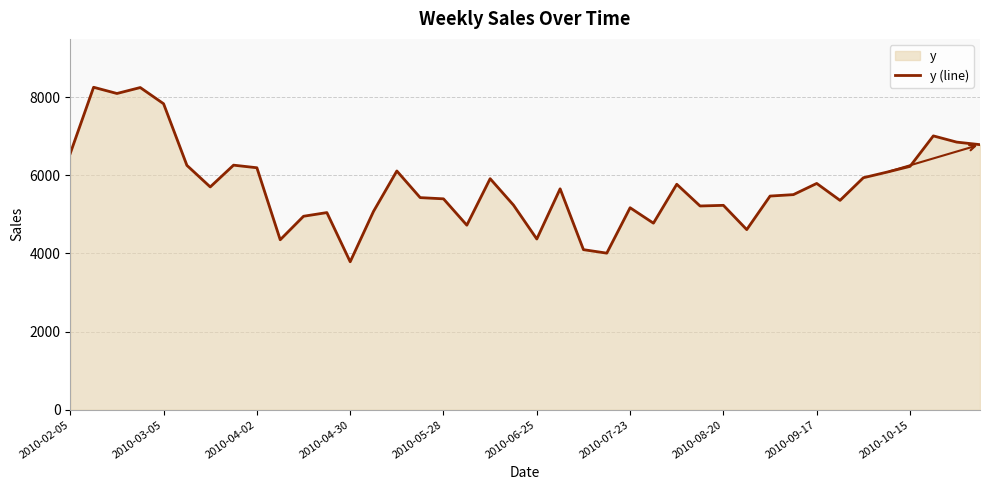

Which category has the lowest value across all series?

2010-04-30